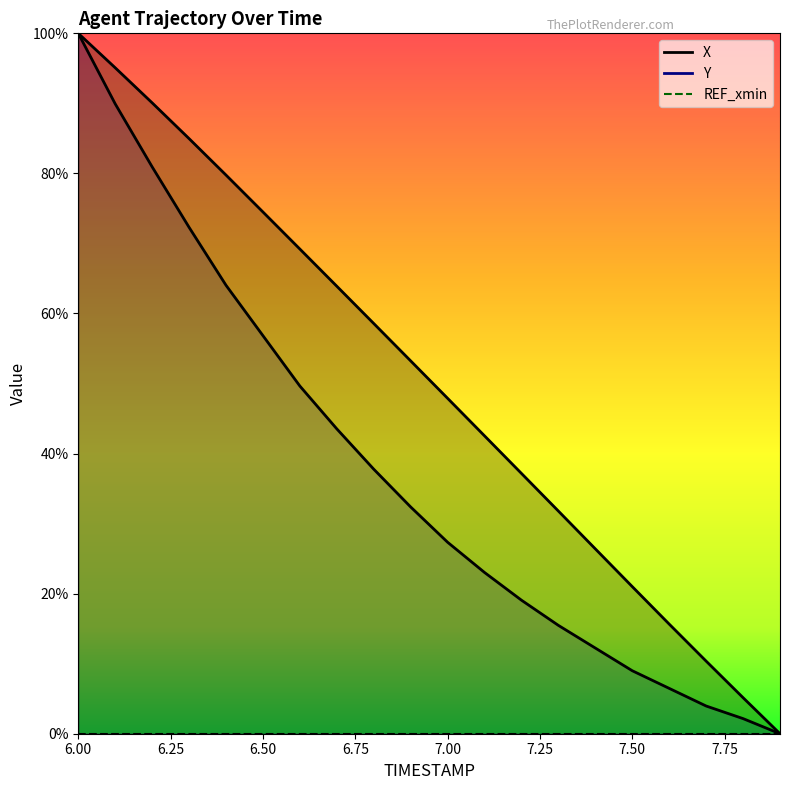

What position from the right is 6.3?

17